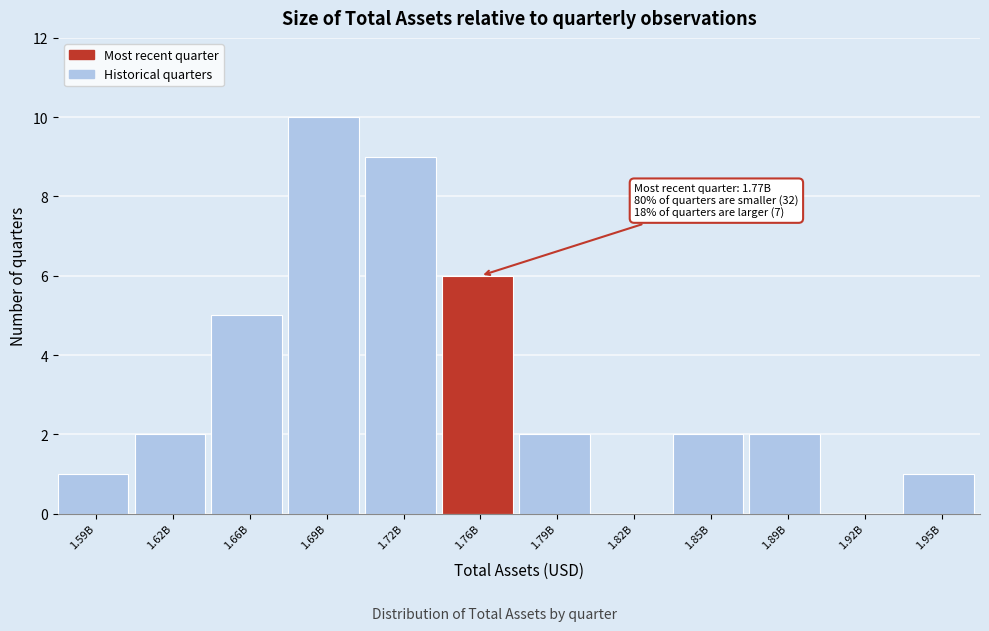

Reading right to left, list all the values displayed in this chart.

1.95B=1	1.92B=0	1.89B=2	1.85B=2	1.82B=0	1.79B=2	1.76B=6	1.72B=9	1.69B=10	1.66B=5	1.62B=2	1.59B=1